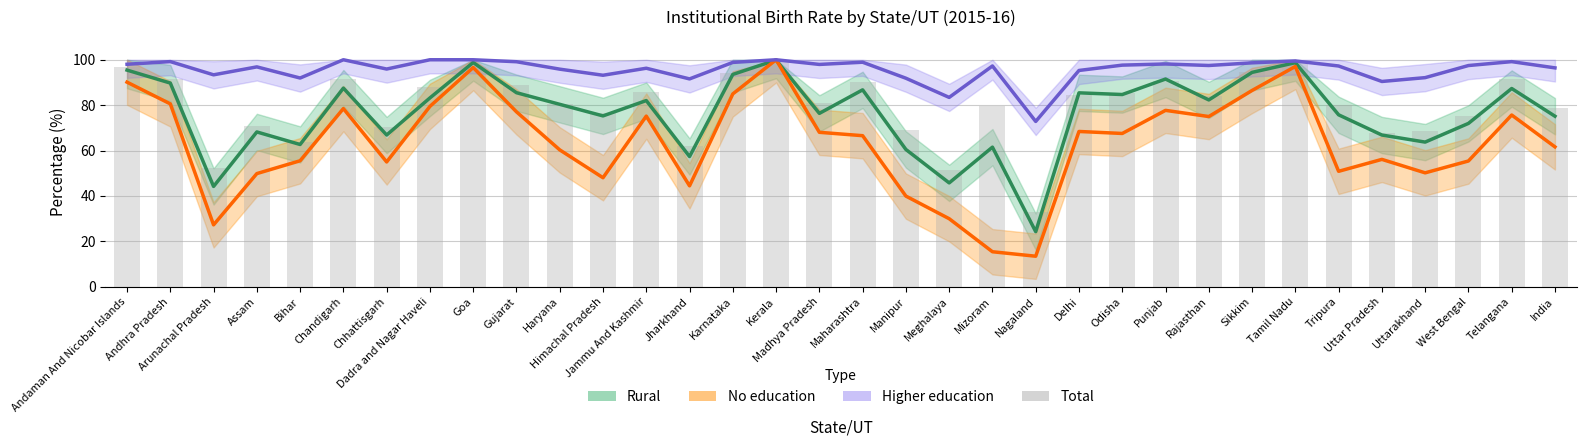

Between Dadra and Nagar Haveli and Madhya Pradesh, which series saw the biggest shift?

No education